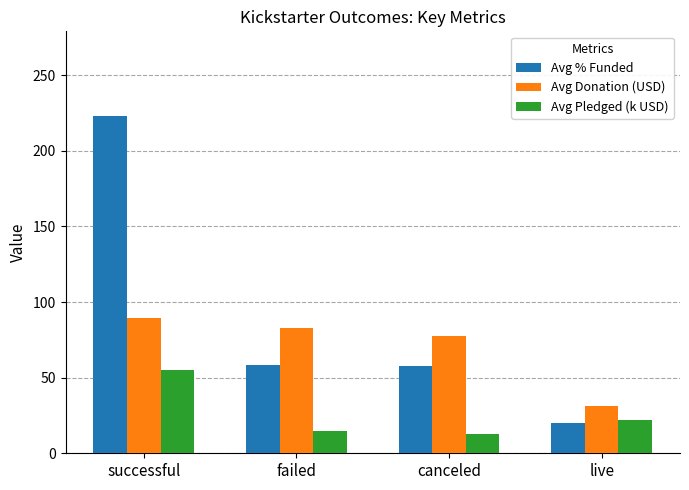

Is it true that Avg Pledged (k USD) equals 18.8 at successful?

False